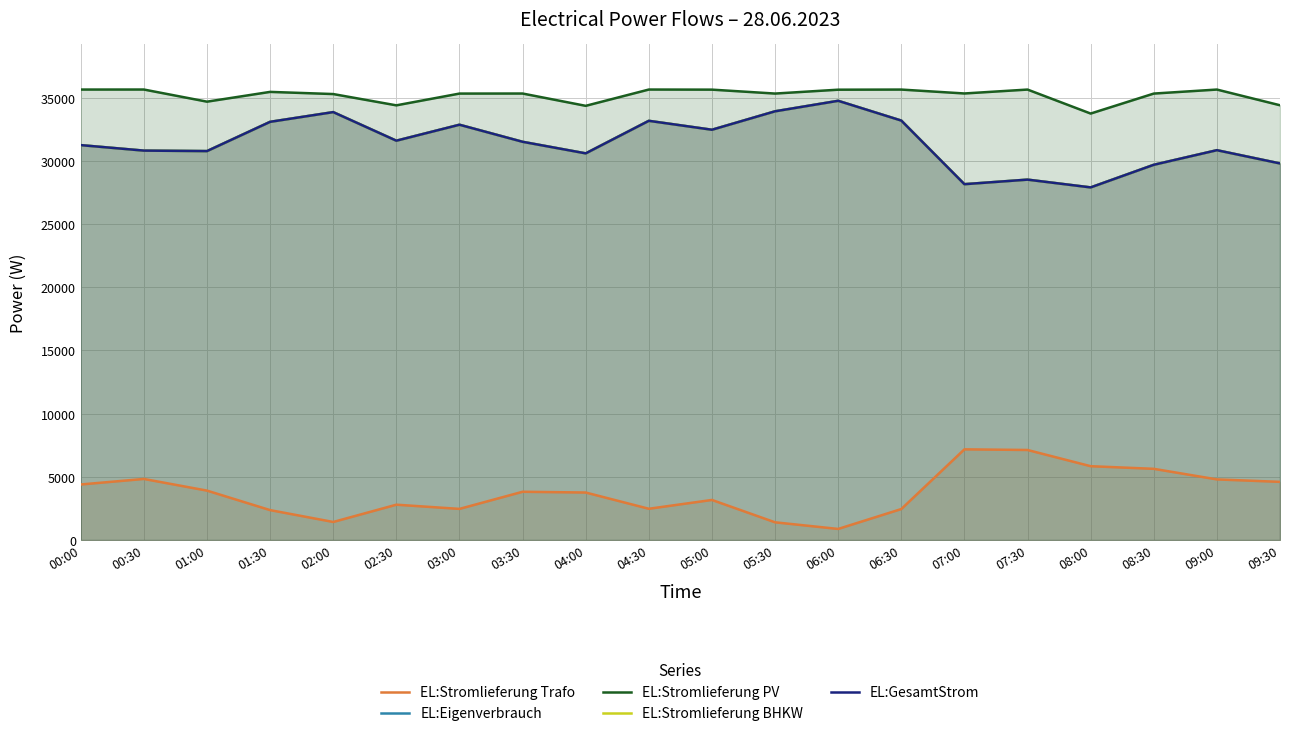

At which category does EL:Eigenverbrauch reach its first local peak?

02:00